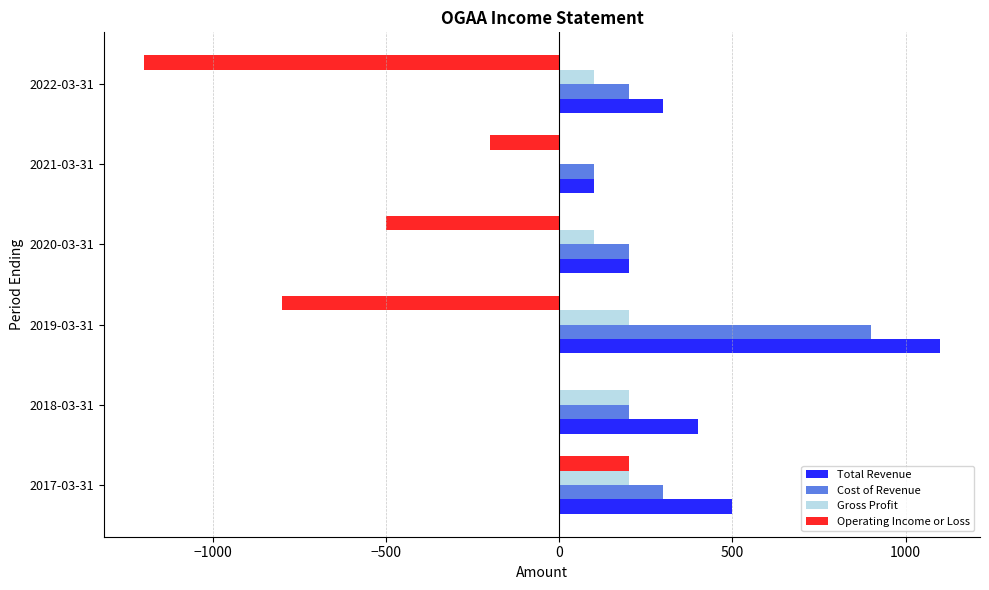

The value of Operating Income or Loss at 2018-03-31 is 530. True or false?

False